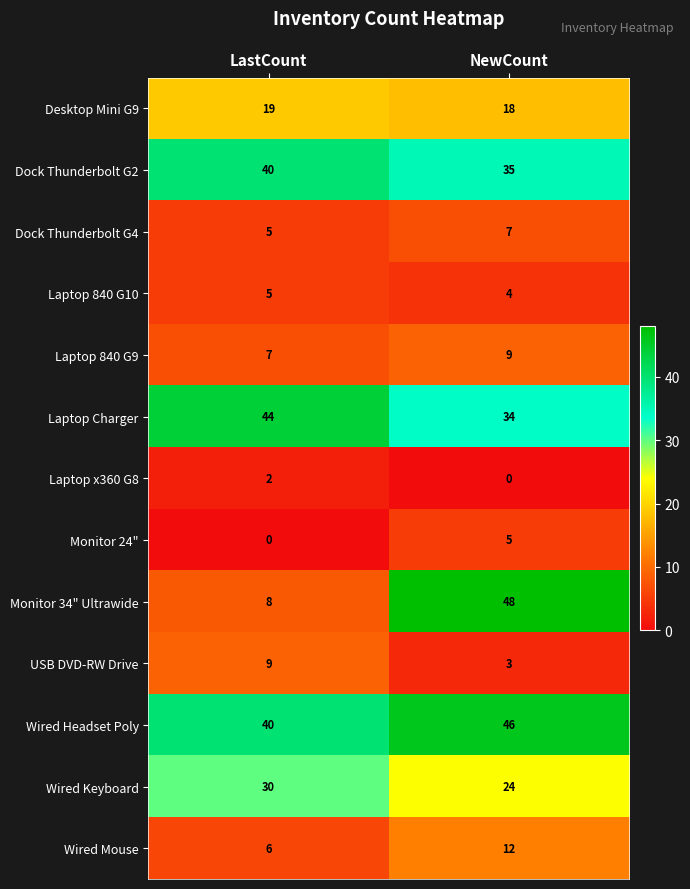

What is the sum of all Laptop 840 G10 values?

9